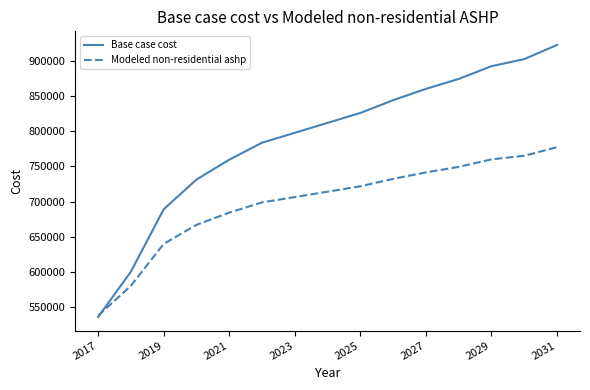

Which series has the largest total across all categories?

Base case cost